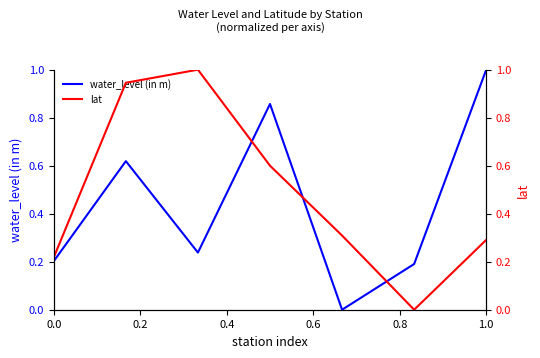

What is the highest value of the water_level (in m) series?

1.0